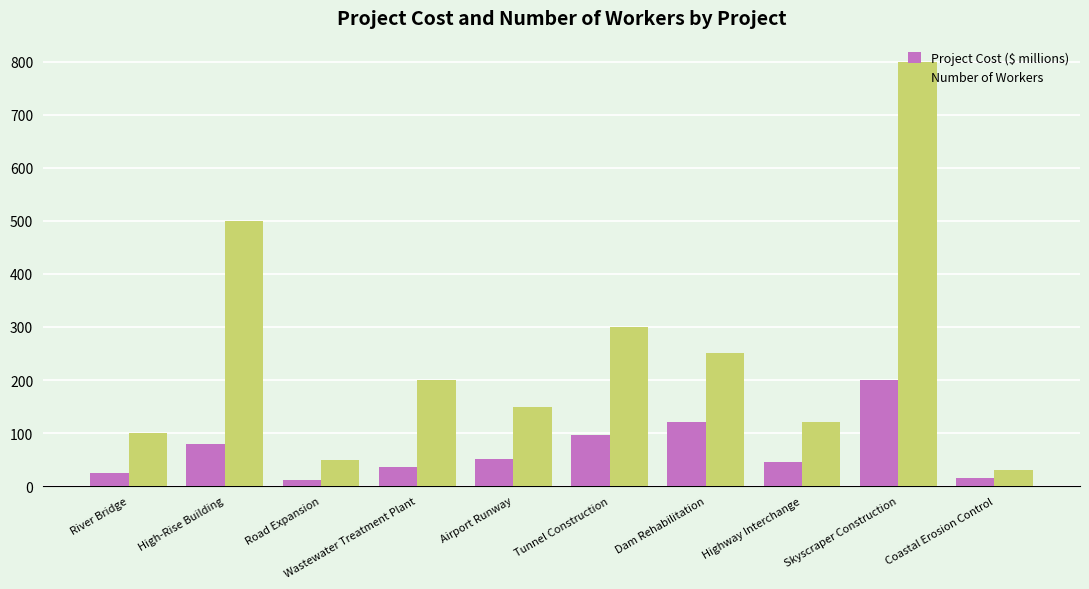

What is the label of the 9th bar from the right?

High-Rise Building